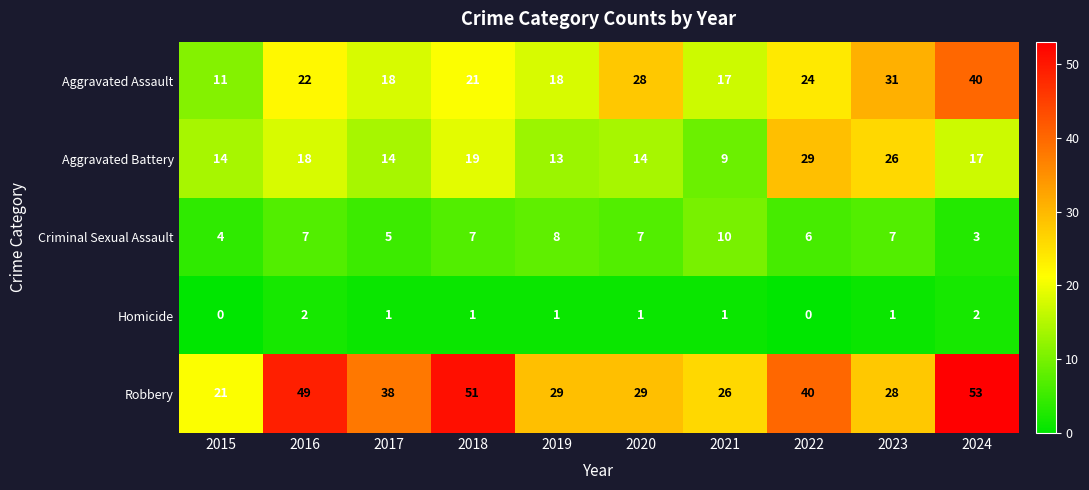

At which category is the sum across all series the highest?

2024